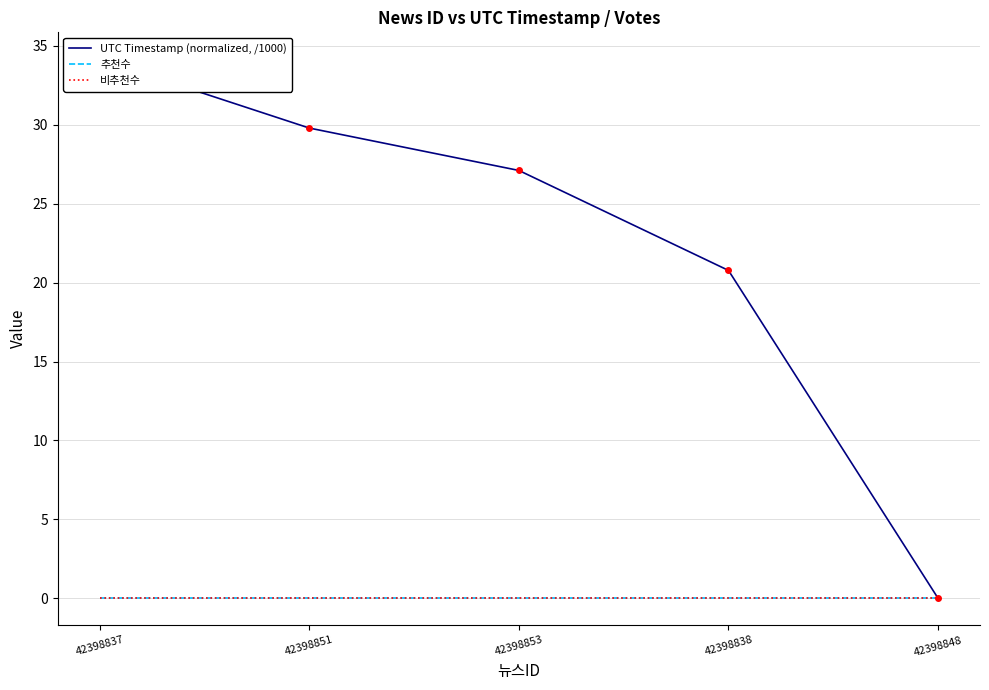

Is it true that UTC Timestamp (normalized, /1000) equals 34.2 at 42398837?

True